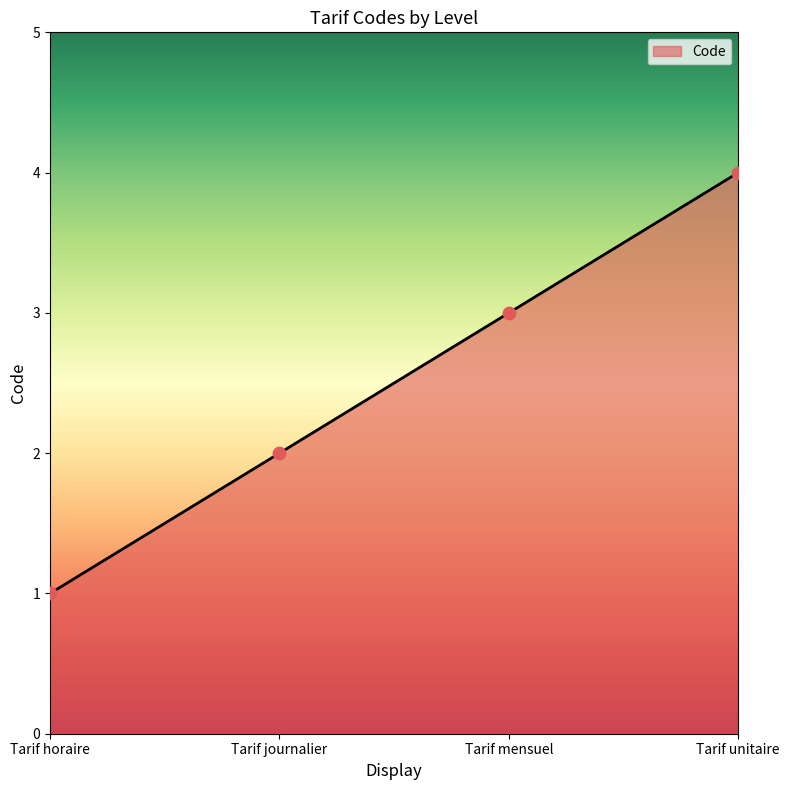

Which has a higher value, Tarif journalier or Tarif mensuel?

Tarif mensuel